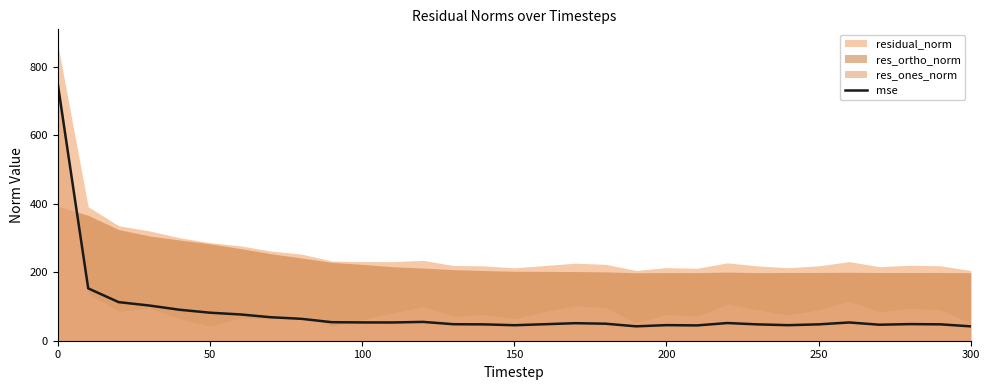

The value of mse at 100 is 95.7. True or false?

False